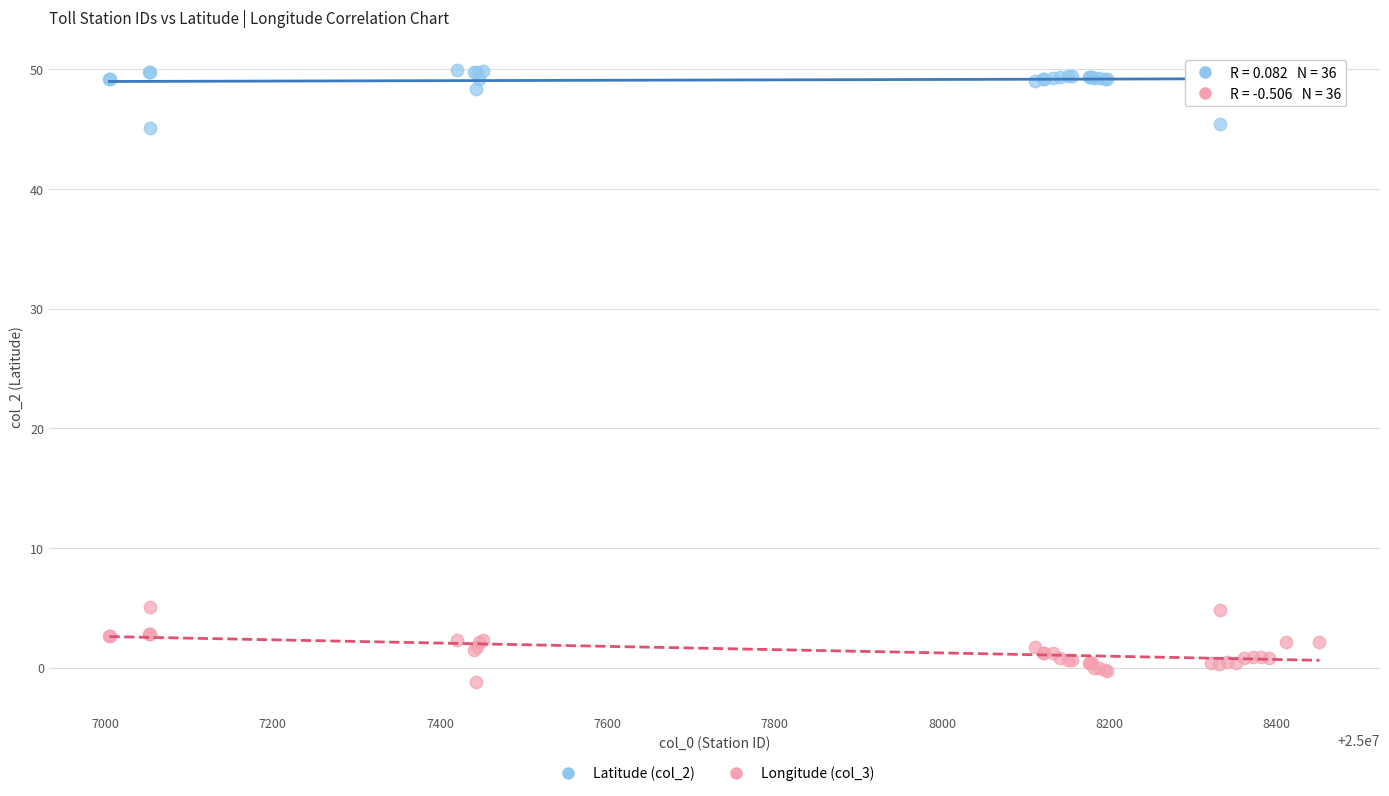

Which series reaches the maximum Y coordinate?

Latitude (col_2)